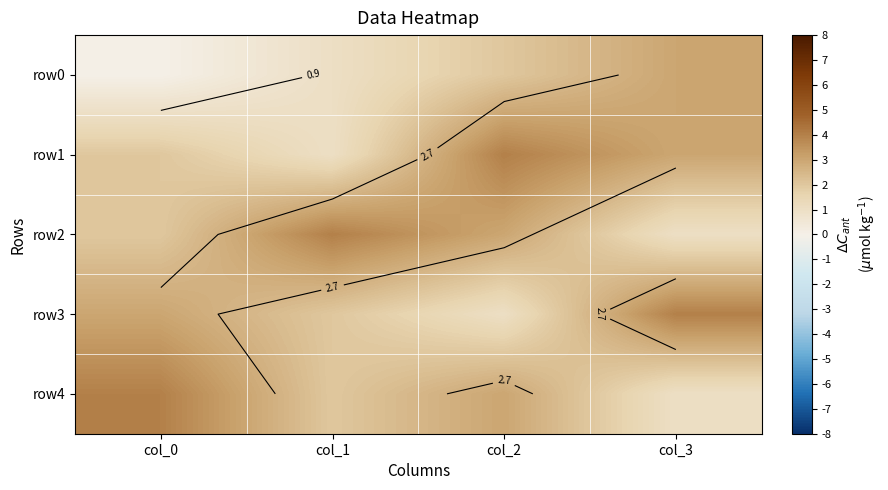

Is it true that row2 equals 6 at col_1?

False